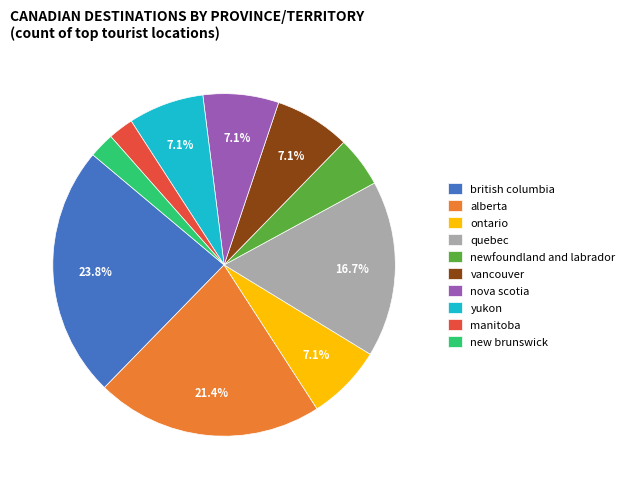

True or false: ontario accounts for 7% of the total.

True